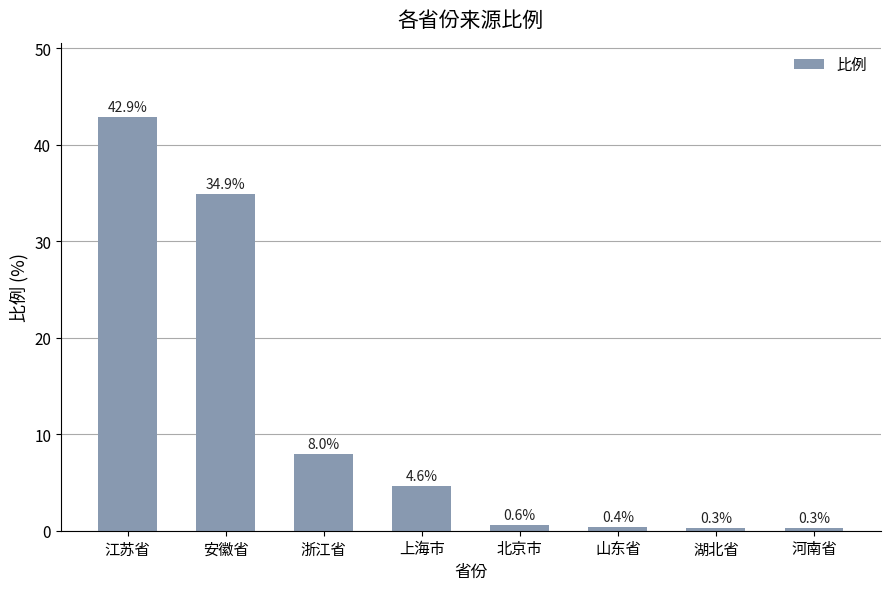

Where does the data first go above 4?

江苏省